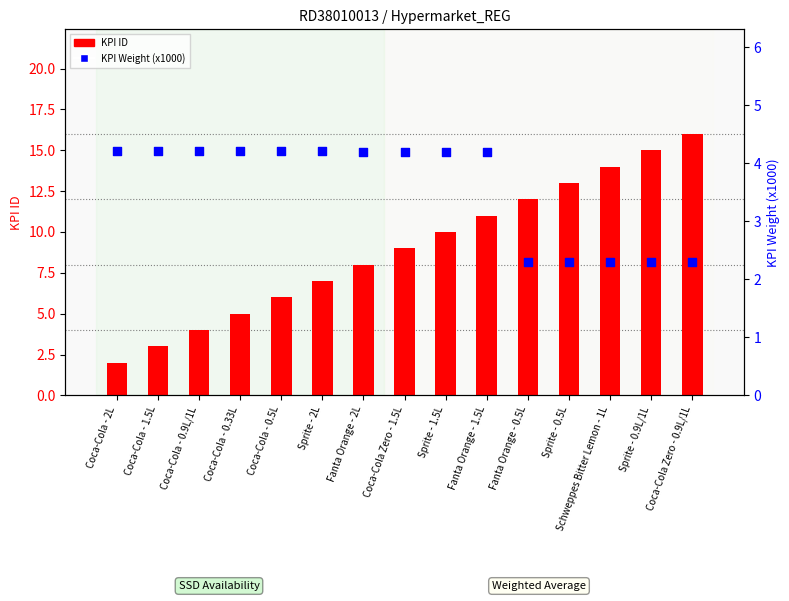

Which series has the largest total across all categories?

KPI ID